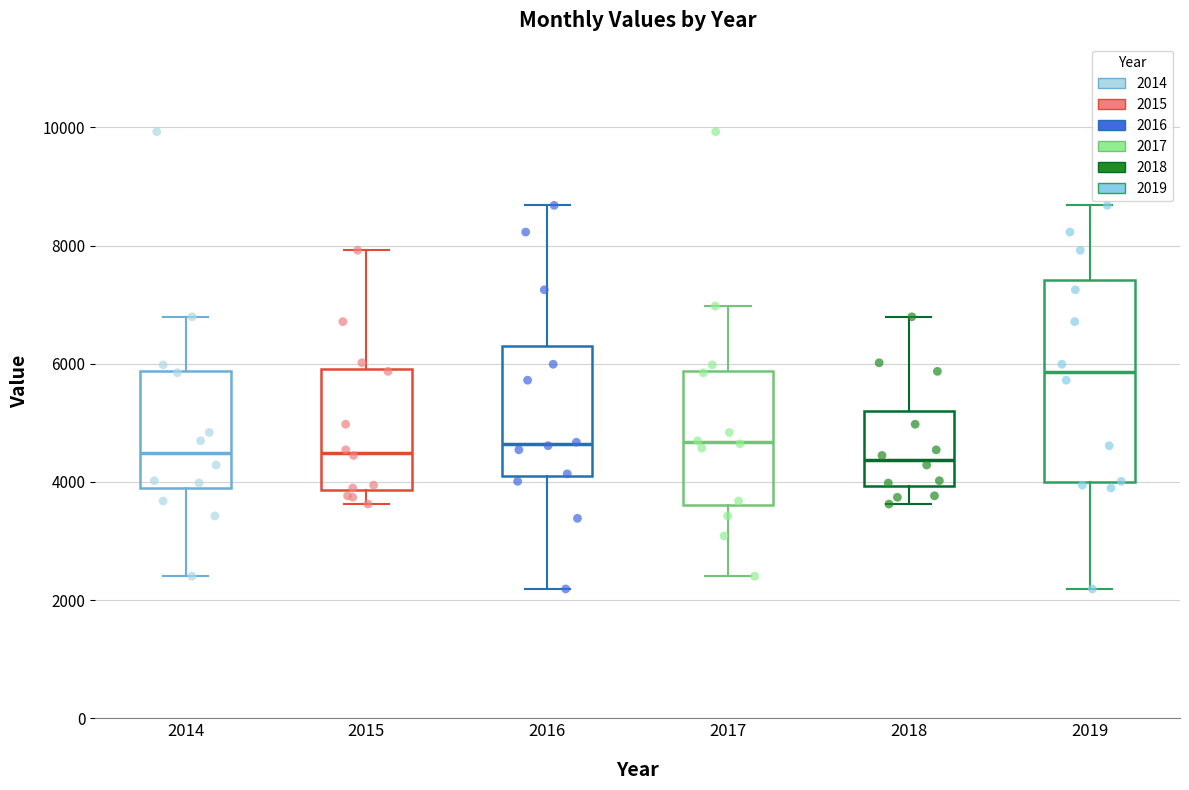

Reading left to right, read every box against the y-axis: the position of its median line, the range the box covers, and the ends of its whiskers. The values are not printed on the chart, so give them approximately, as read against the axis.

2014: median 4400, box 4000 to 5800, whiskers 2400 to 6800
2015: median 4400, box 3800 to 6000, whiskers 3600 to 8000
2016: median 4600, box 4200 to 6400, whiskers 2200 to 8600
2017: median 4600, box 3600 to 5800, whiskers 2400 to 7000
2018: median 4400, box 4000 to 5200, whiskers 3600 to 6800
2019: median 5800, box 4000 to 7400, whiskers 2200 to 8600